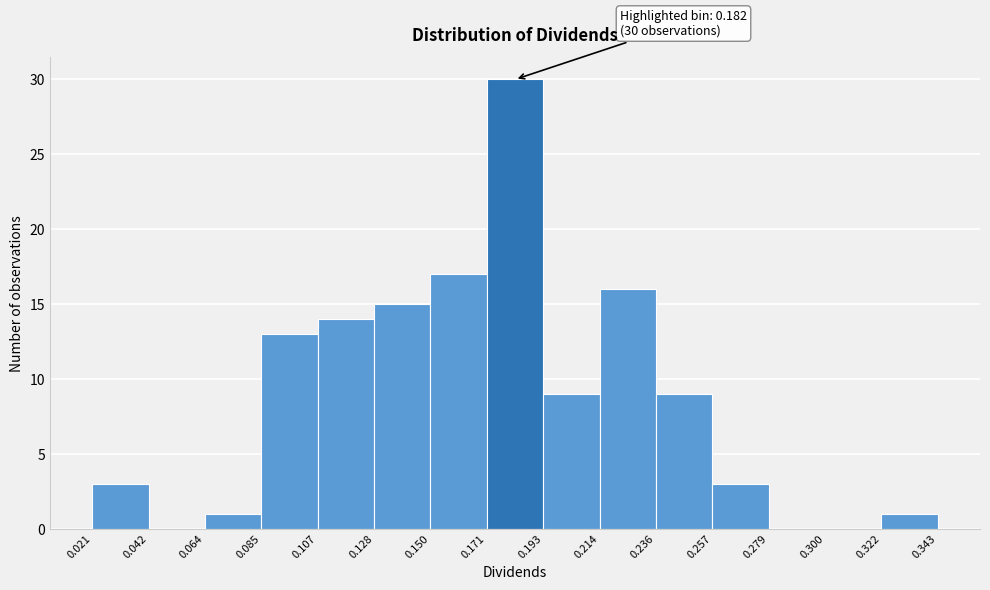

Over which range of the x-axis is the bar tallest?

0.171 to 0.193